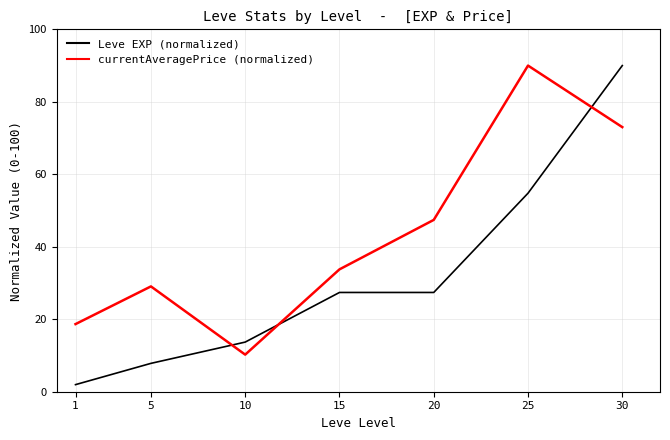

Does the chart display data point markers on the line(s)?

No